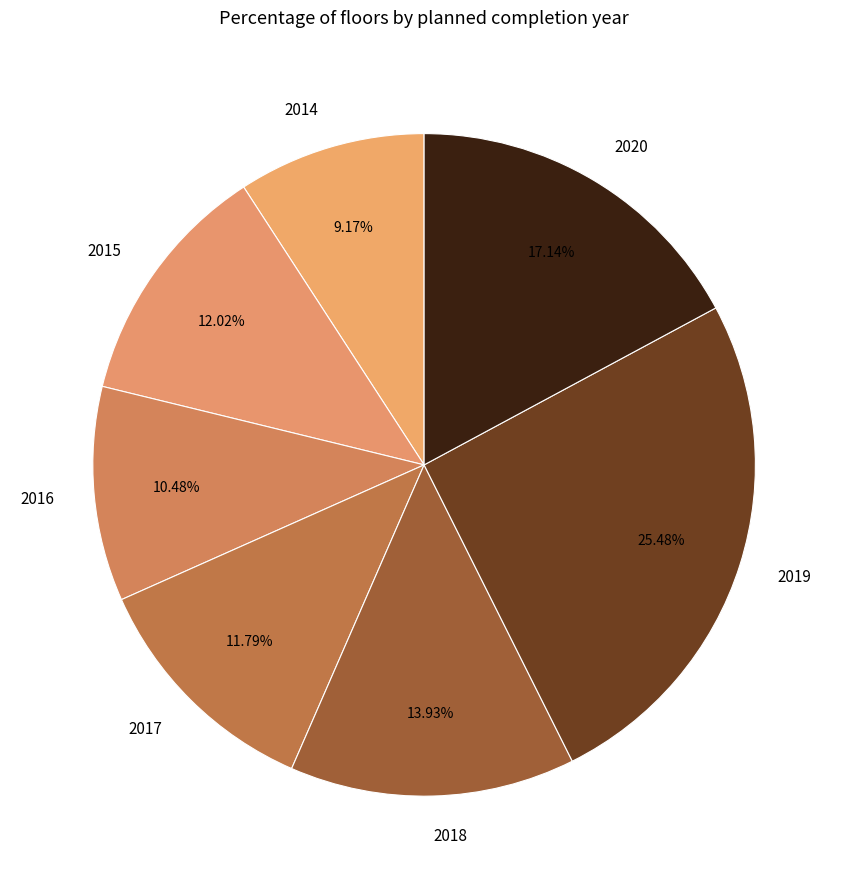

Approximately how many times larger is the value at 2015 compared to 2018?

0.9